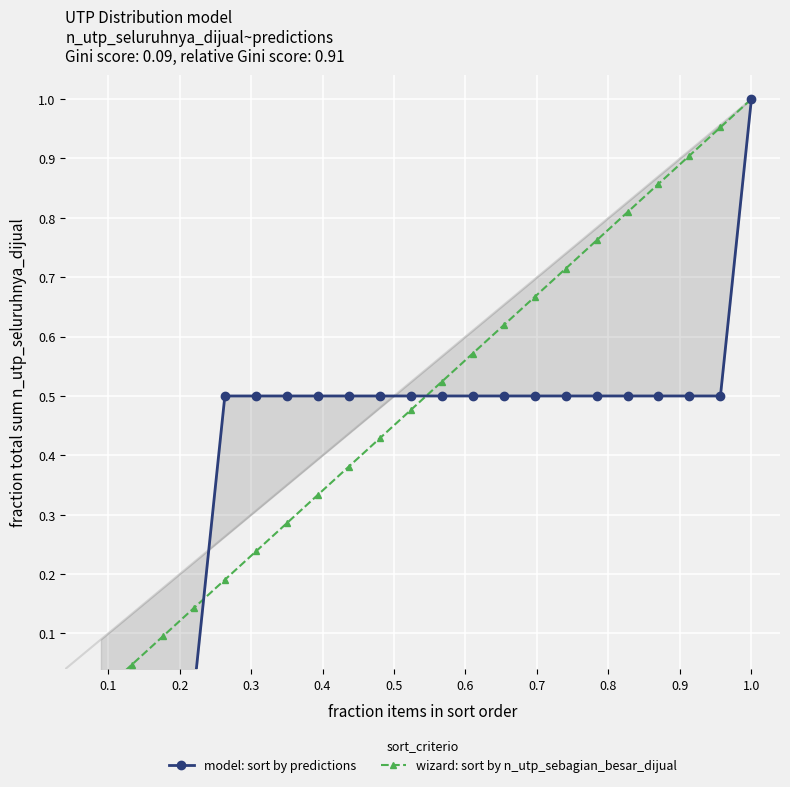

Reading left to right, list all the values displayed in this chart.

model: sort by predictions: 0.0	0.0	0.0	0.0	0.5	0.5	0.5	0.5	0.5	0.5	0.5	0.5	0.5	0.5	0.5	0.5	0.5	0.5	0.5	0.5	0.5	1.0
wizard: sort by n_utp_sebagian_besar_dijual: 0.0	0.0	0.1	0.1	0.2	0.2	0.3	0.3	0.4	0.4	0.5	0.5	0.6	0.6	0.7	0.7	0.8	0.8	0.9	0.9	1.0	1.0